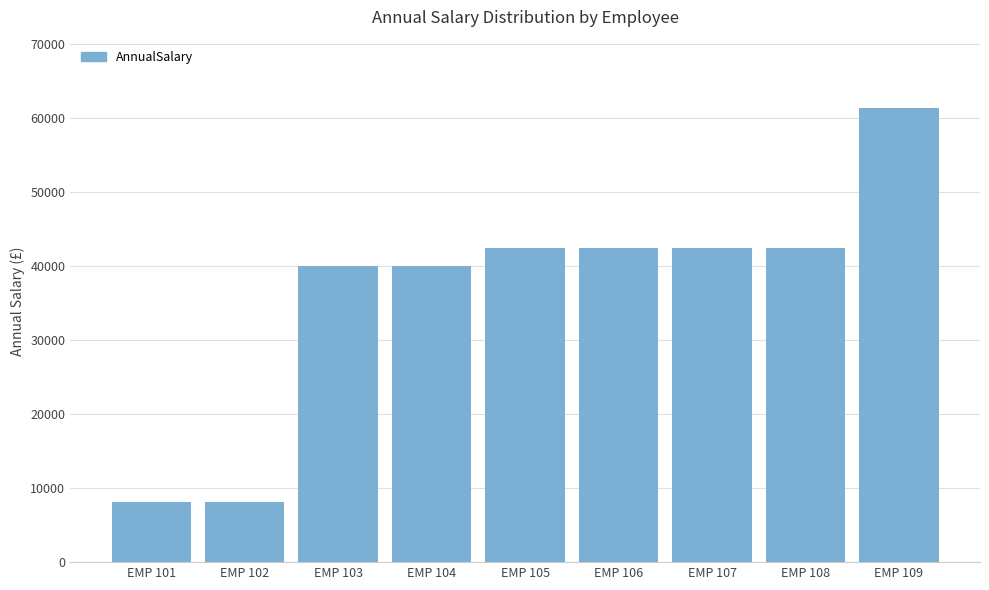

What is the value of the 3rd bar from the left?

40055.1